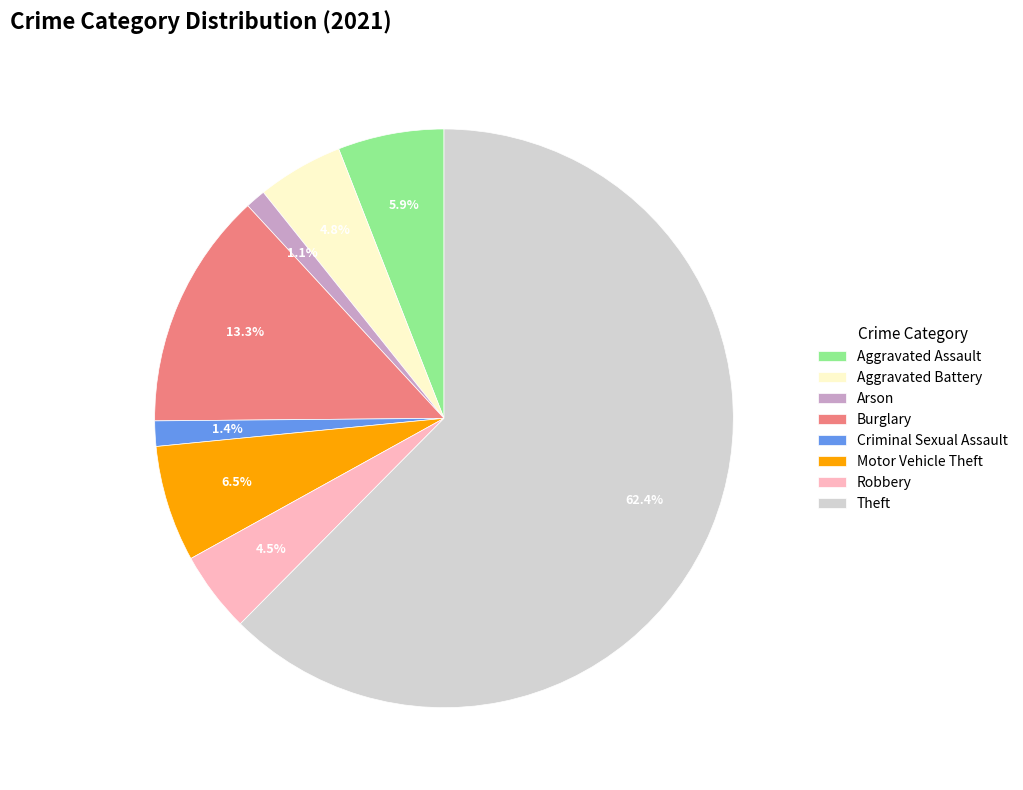

What is the total percentage of Criminal Sexual Assault and Aggravated Battery?

6.2%